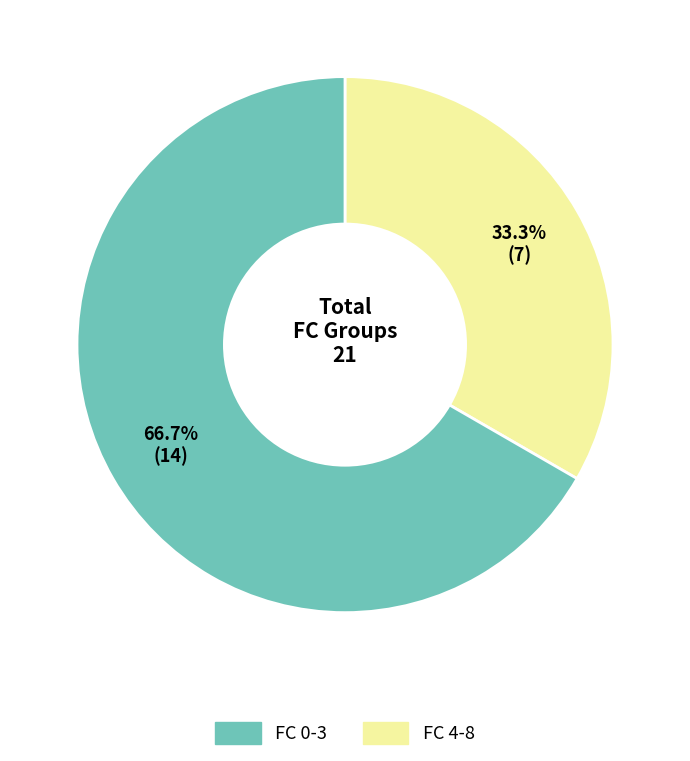

Is there any slice that represents more than half of the pie?

Yes